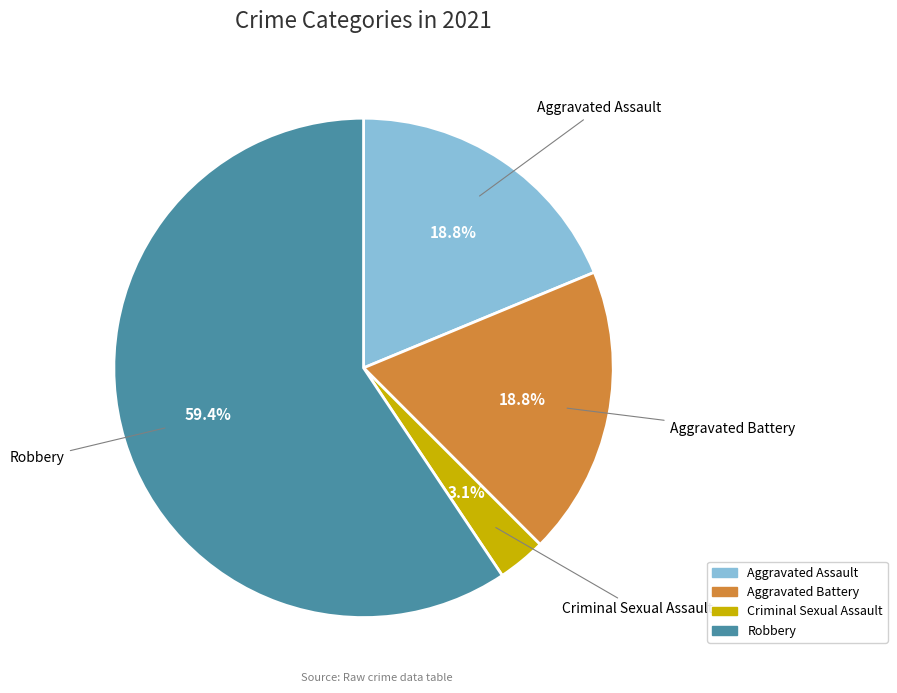

Between Robbery and Criminal Sexual Assault, which is larger?

Robbery